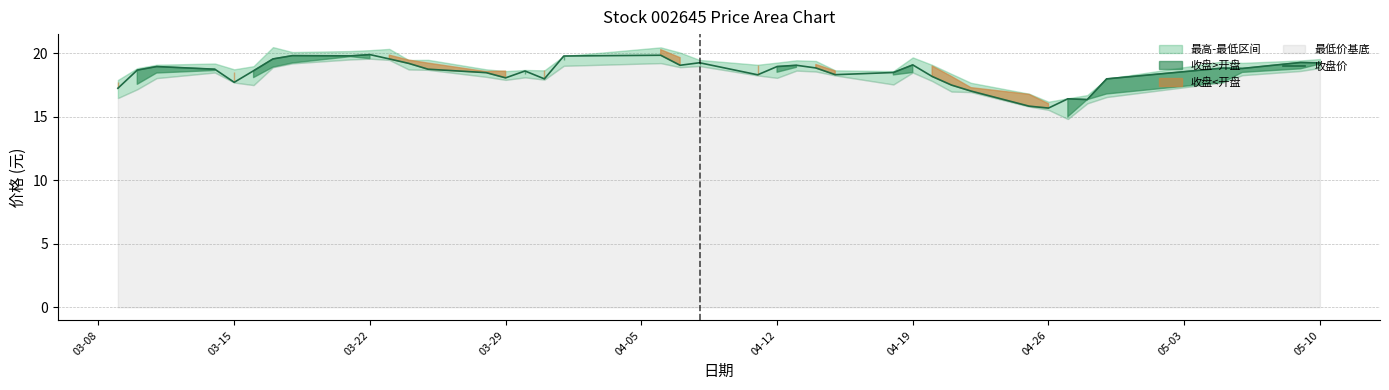

Is it true that 收盘价 equals 19.2 at 05-10?

True